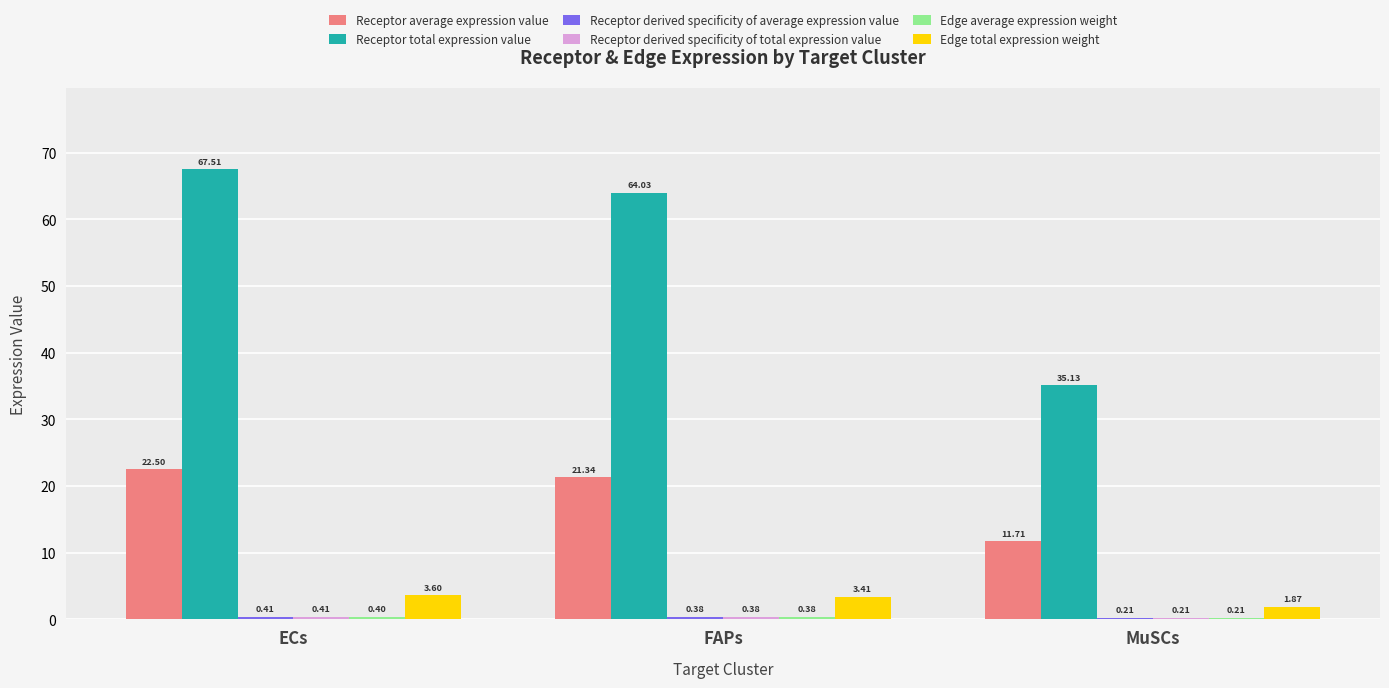

What is the total value across all series at MuSCs?

49.3